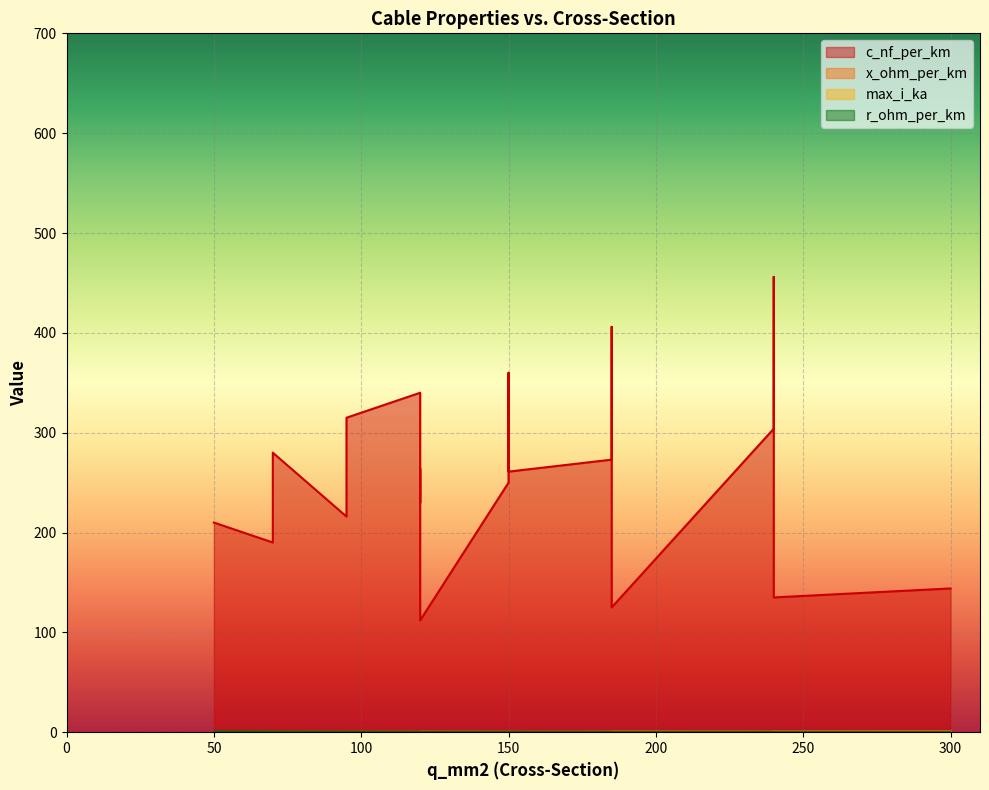

What are all the series names shown in the legend?

c_nf_per_km, x_ohm_per_km, max_i_ka, r_ohm_per_km